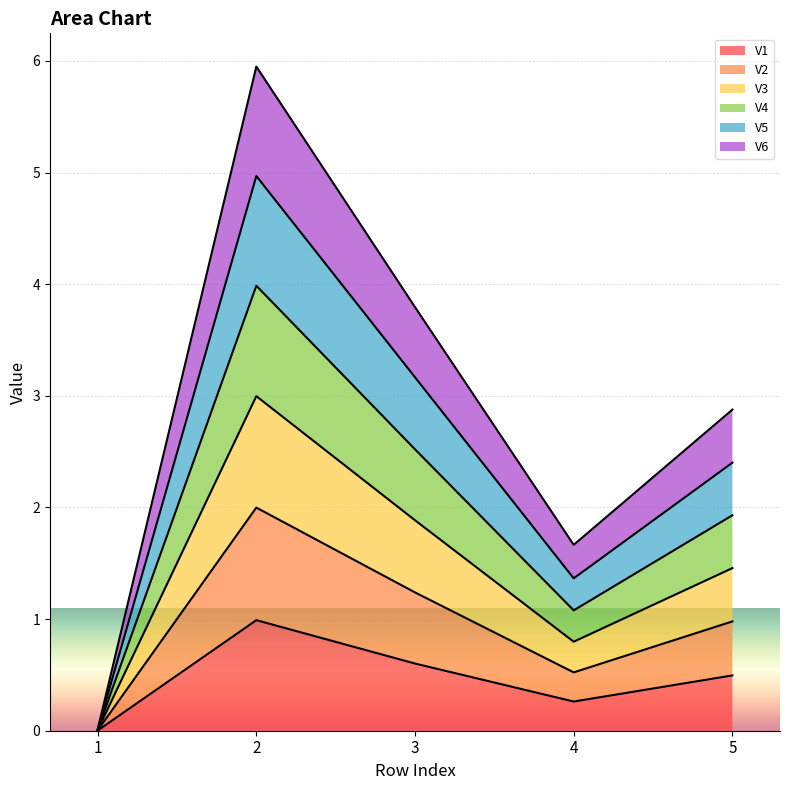

Is it true that V1 equals 1.0 at 2?

True